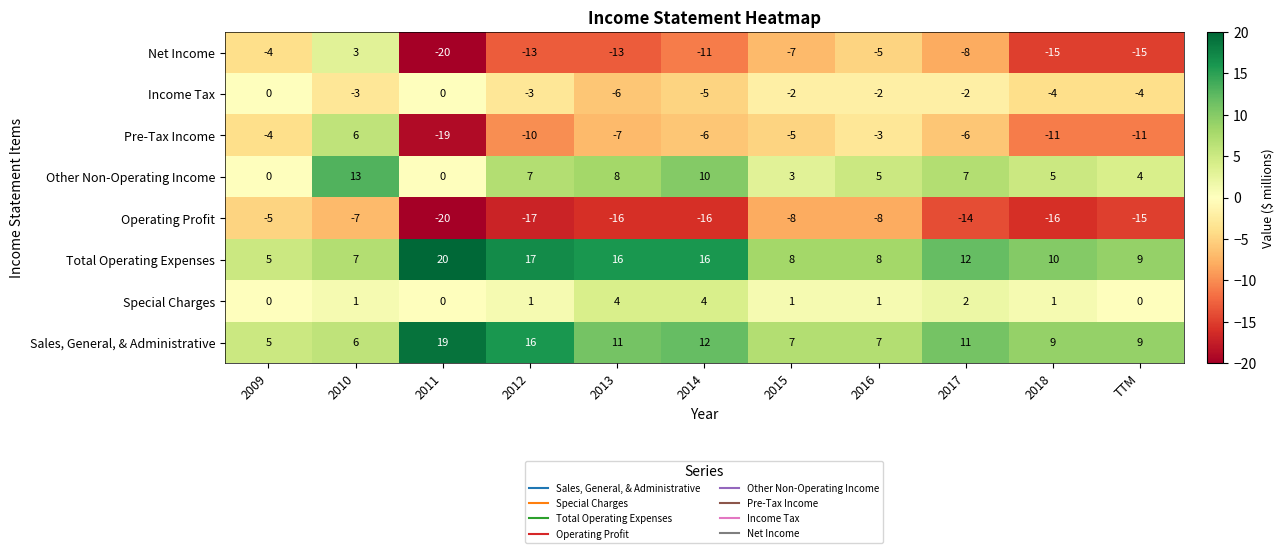

What is the difference between the highest and lowest values at 2015?

16